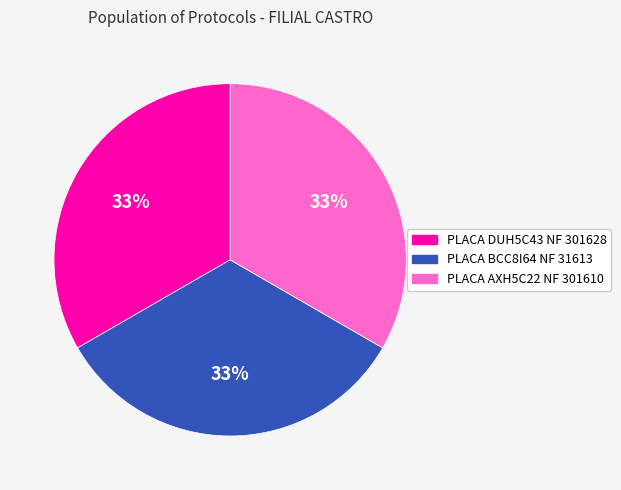

Does any single category account for the majority?

No